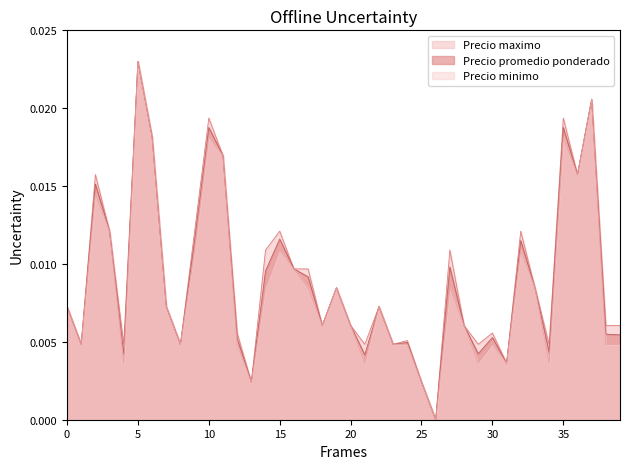

How many values in Precio minimo are above zero?

39